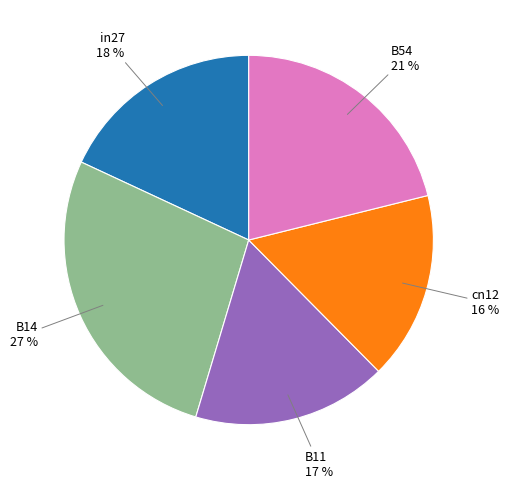

To the nearest percent, what is the average slice percentage?

20%